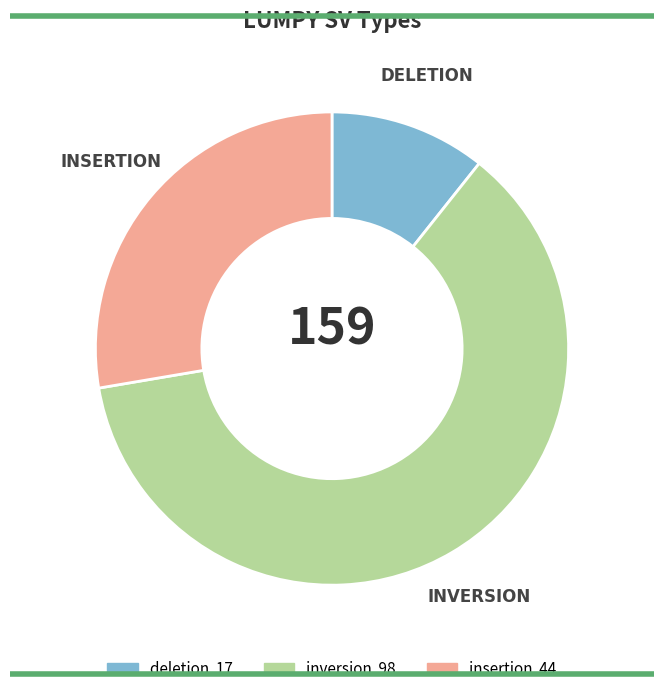

Does any single category account for the majority?

Yes